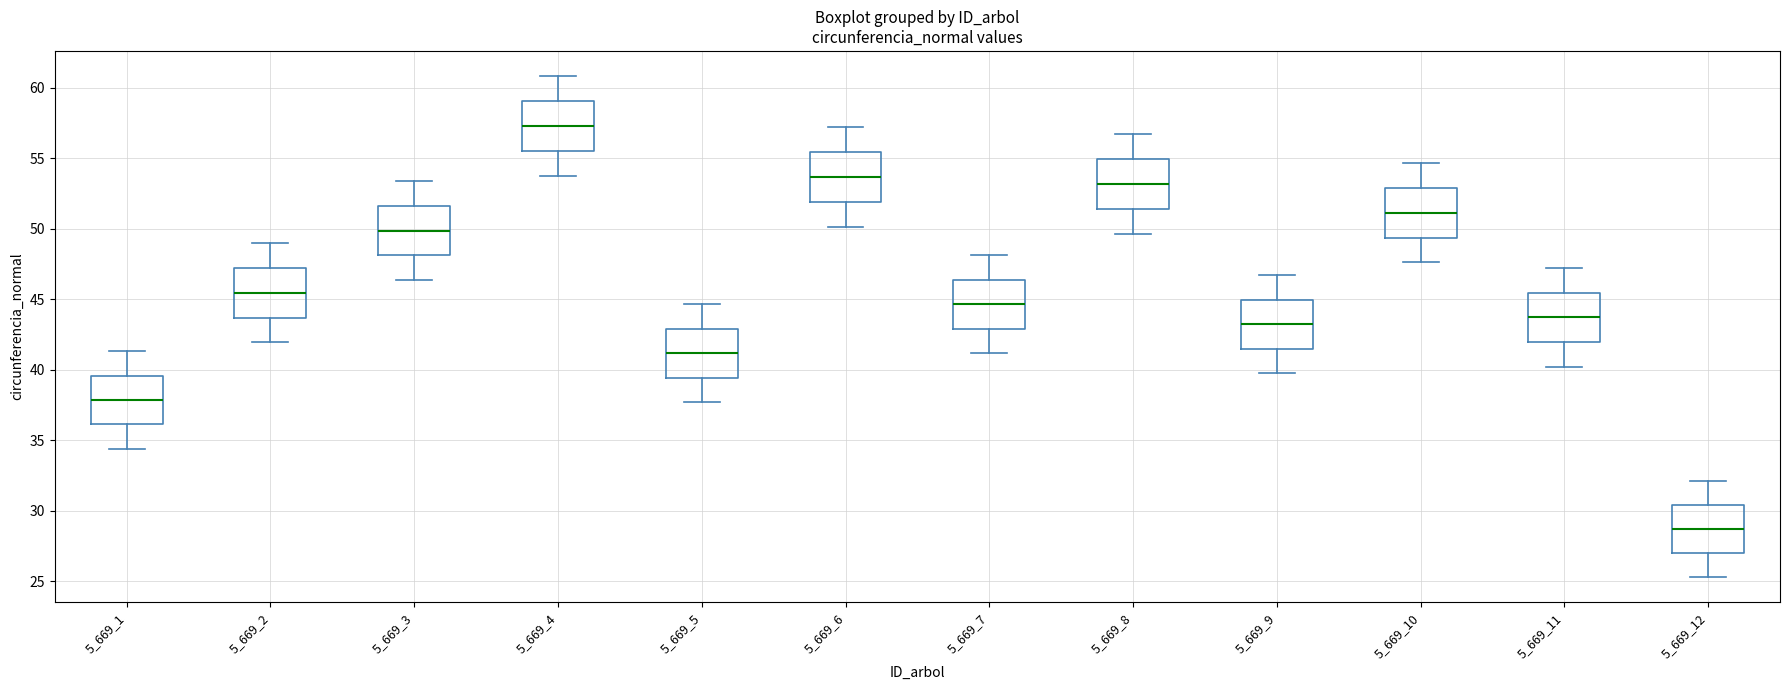

Where does the median line of the box at x = 5_669_9 sit on the y-axis? The values are not printed on the chart, so give them approximately, as read against the axis.

43.0